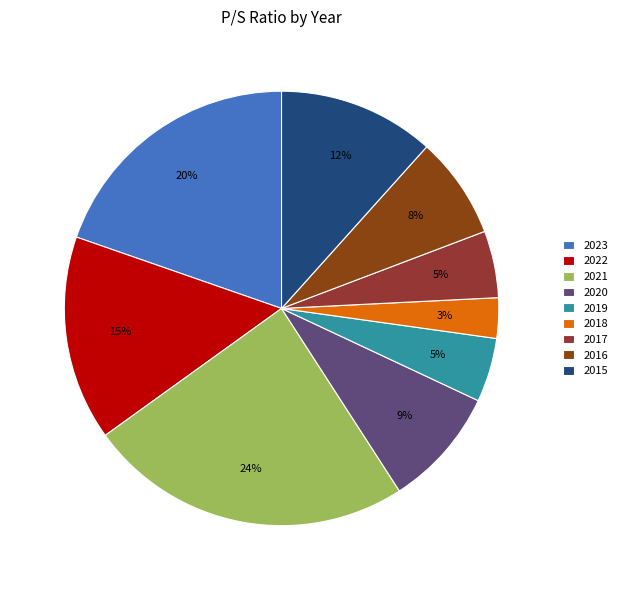

Which category has the smallest portion of the pie?

2018